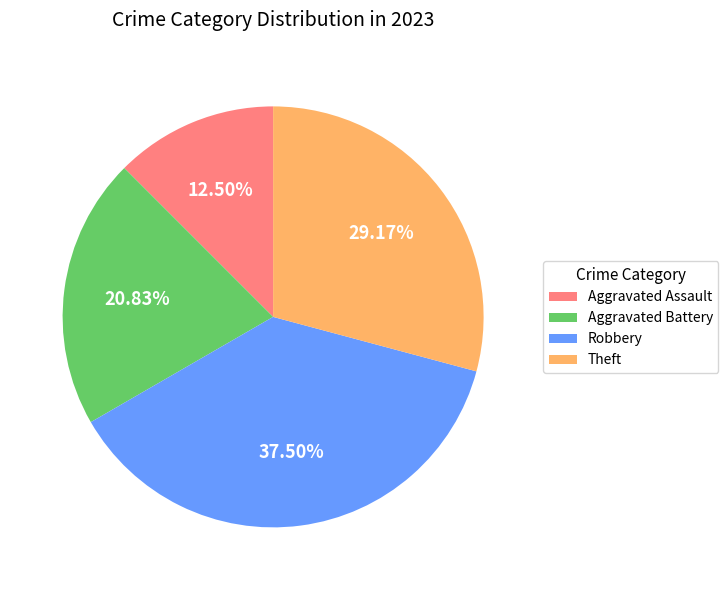

How many segments does this pie chart have?

4